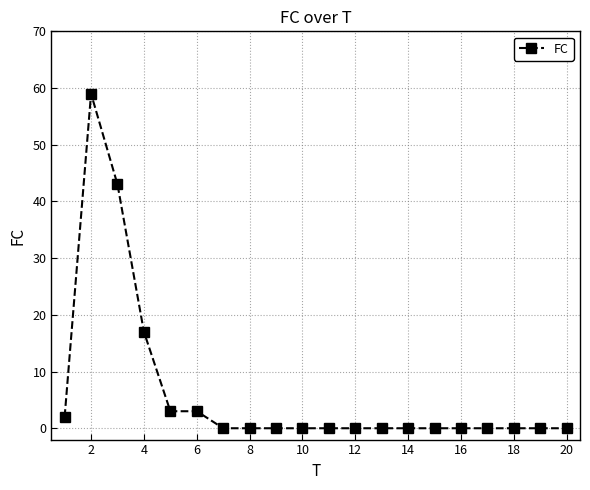

Does the chart have visible grid lines?

Yes